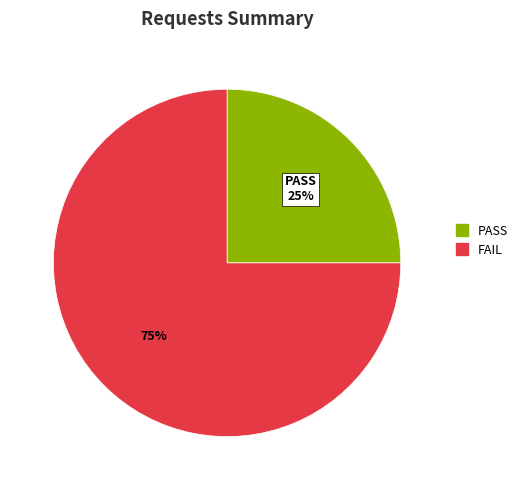

How many segments does this pie chart have?

2